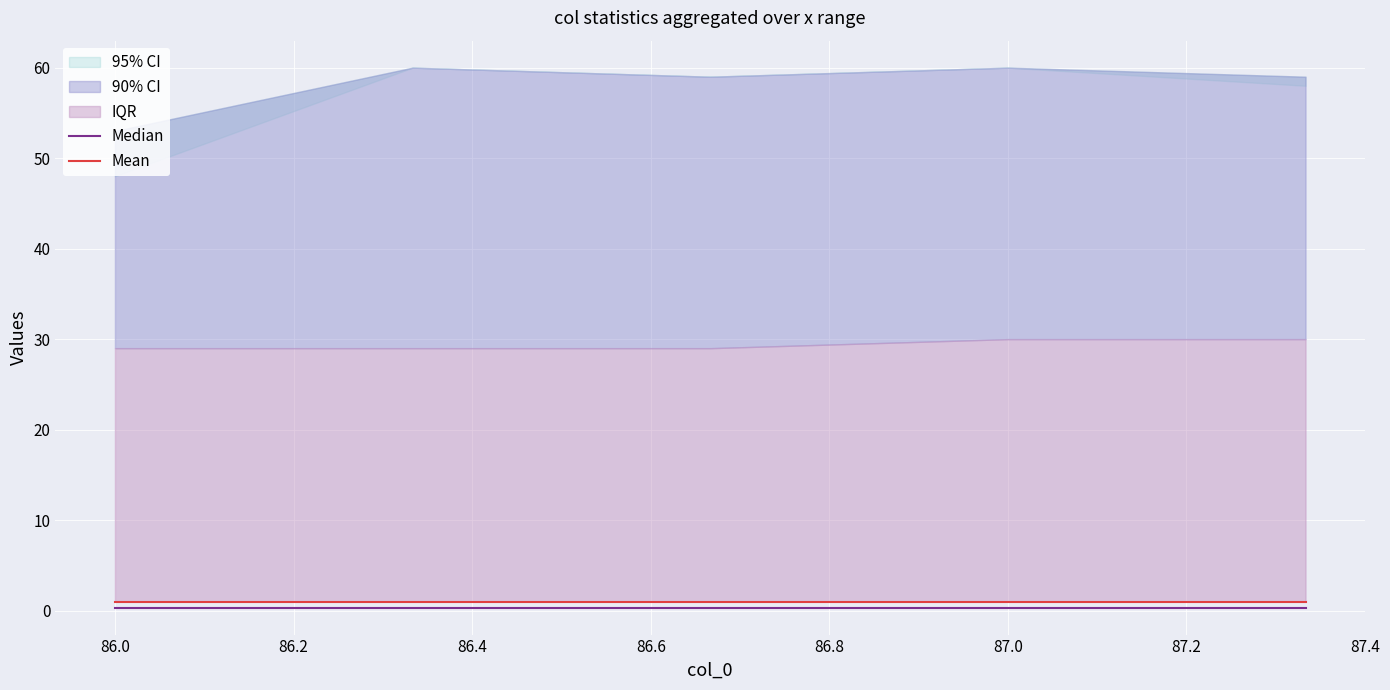

What is the average value of the Mean series?

1.0